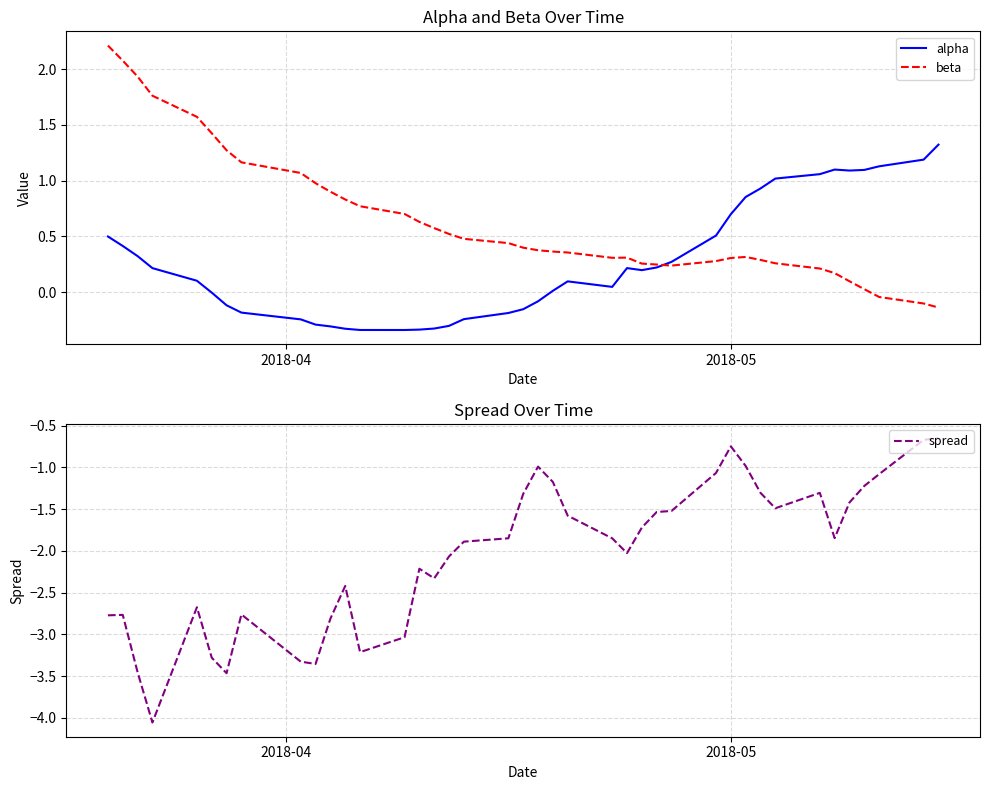

How many lines are shown in the chart?

3